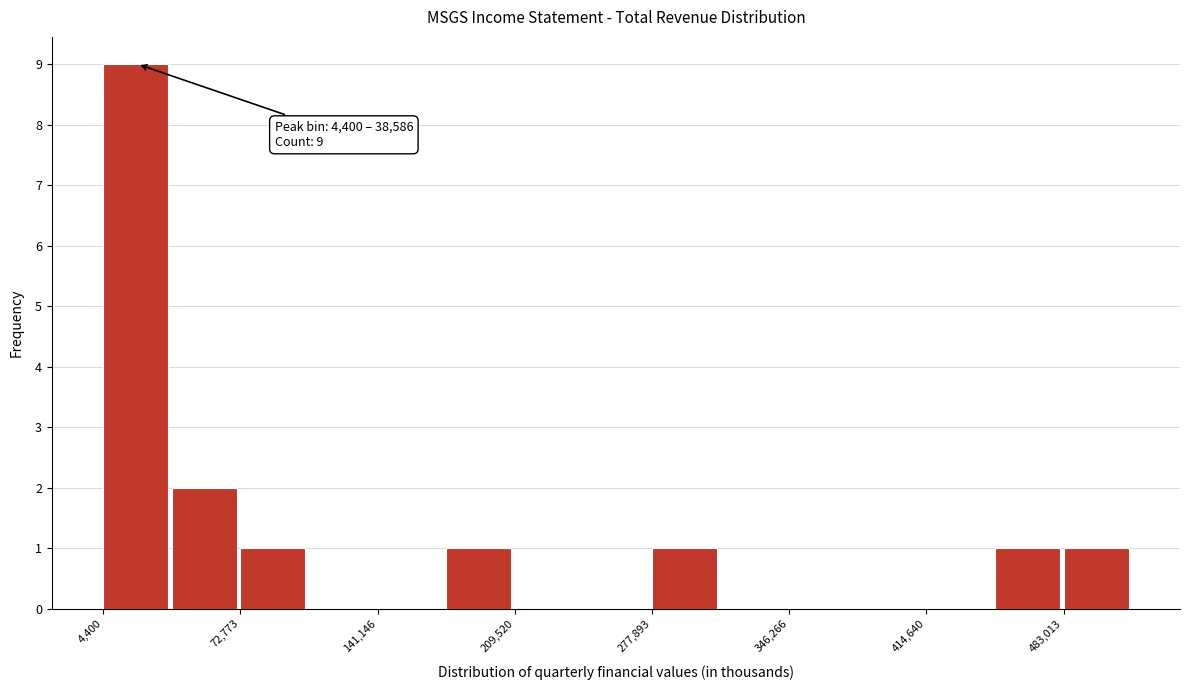

Read against the x-axis, roughly where is the centre of the tallest bar?

20000